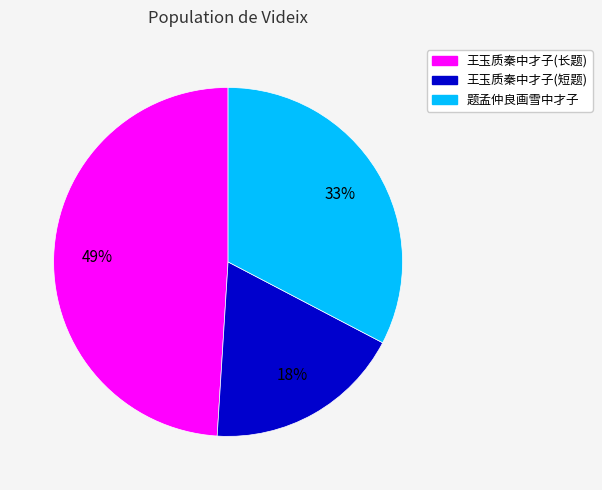

Does any single category account for the majority?

No